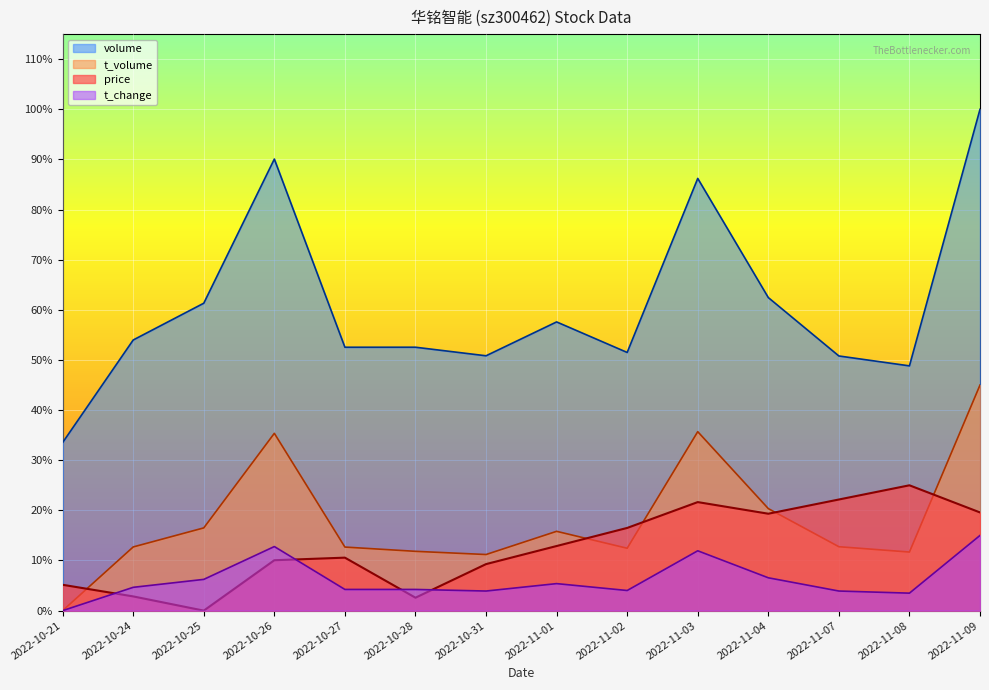

What is the spread (max minus min) of values at 2022-11-09?

24852.3